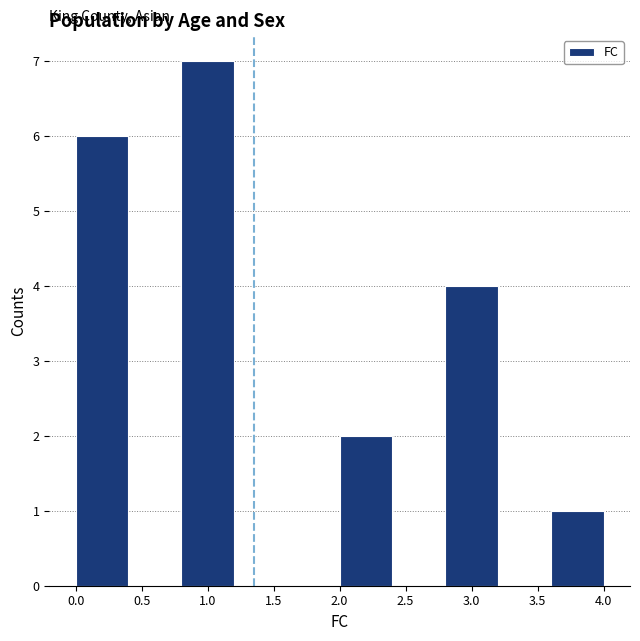

How tall is the bar that spans 2.8 to 3.2 on the x-axis? The values are not printed on the chart, so give them approximately, as read against the axis.

4